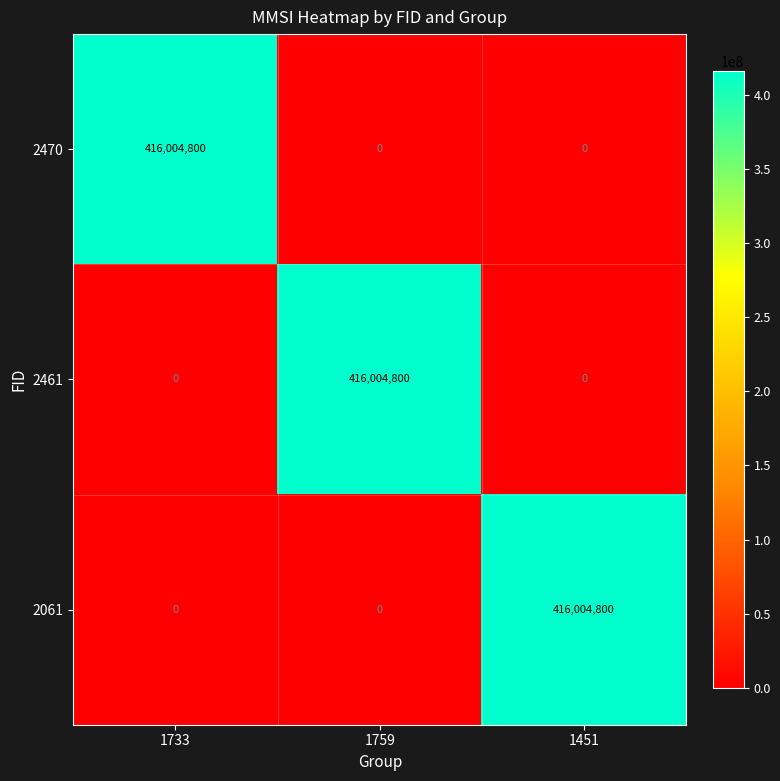

Which category has the highest value in the 2061 series?

1451